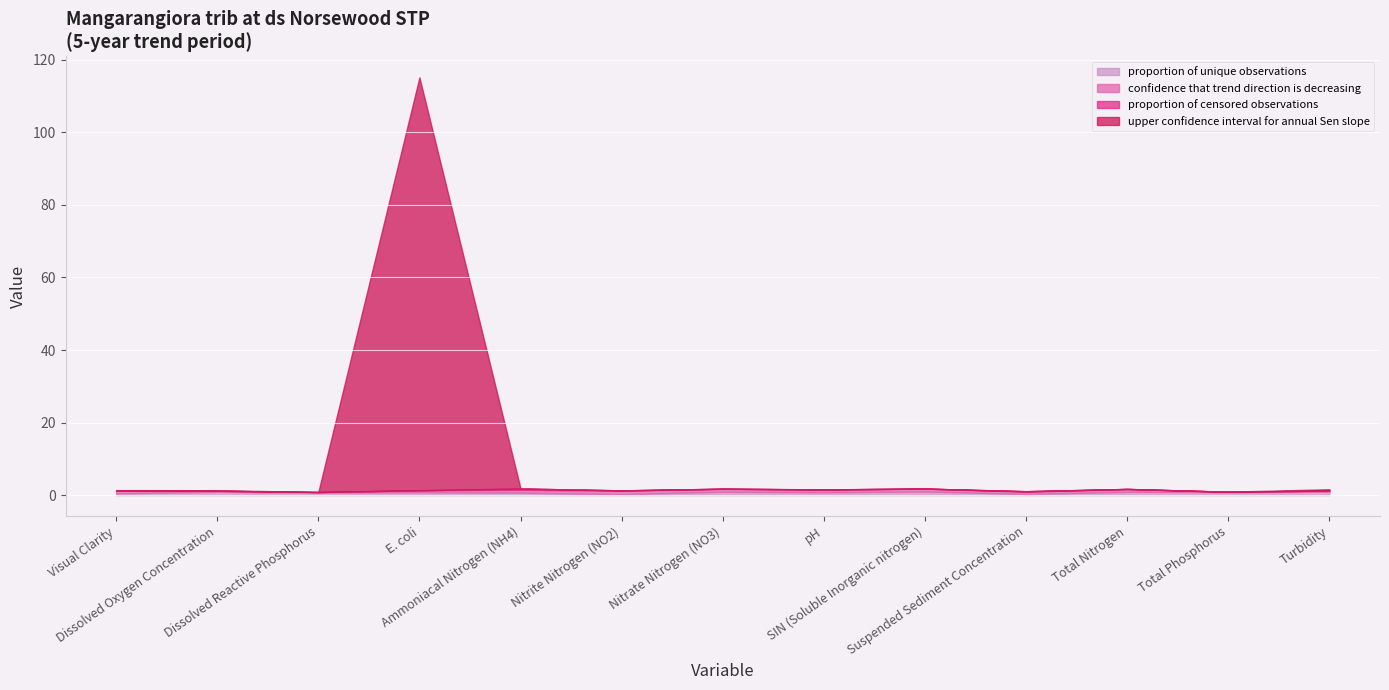

Rank the series by their maximum value, from lowest to highest.

proportion of censored observations, confidence that trend direction is decreasing, proportion of unique observations, upper confidence interval for annual Sen slope